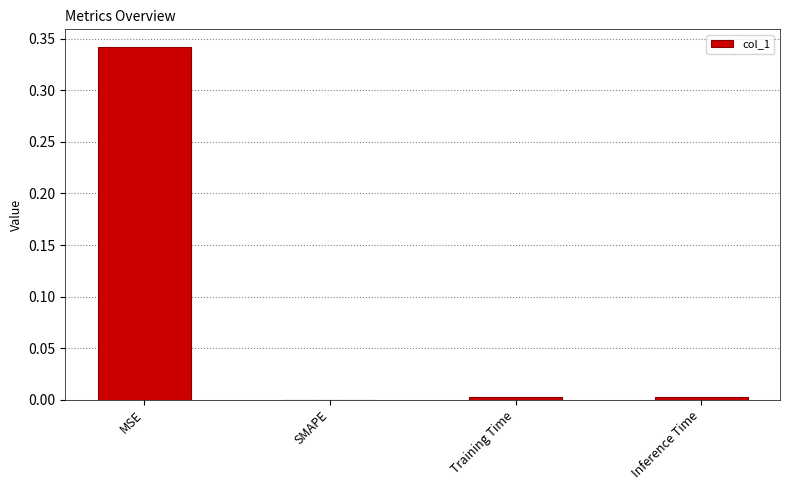

Is it true that the value at SMAPE is -0.1?

False